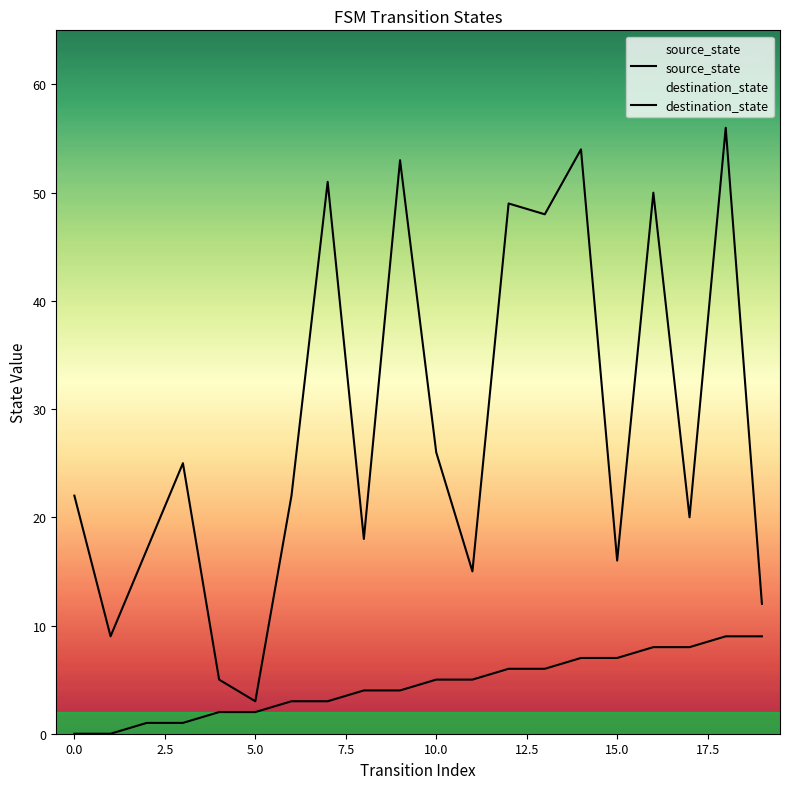

What are all the series names shown in the legend?

source_state, destination_state